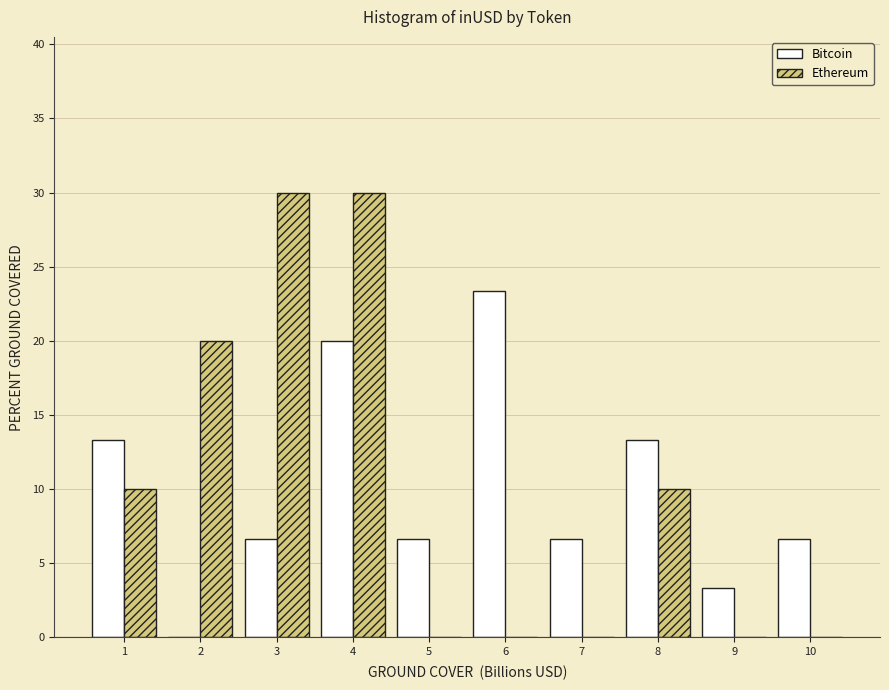

At which category is the sum across all series the highest?

4